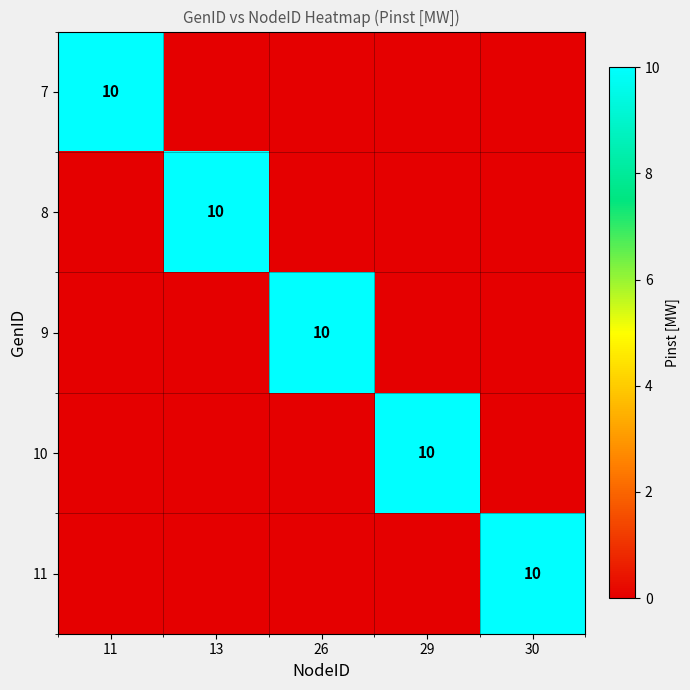

At which category does the chart reach its peak across all series?

11